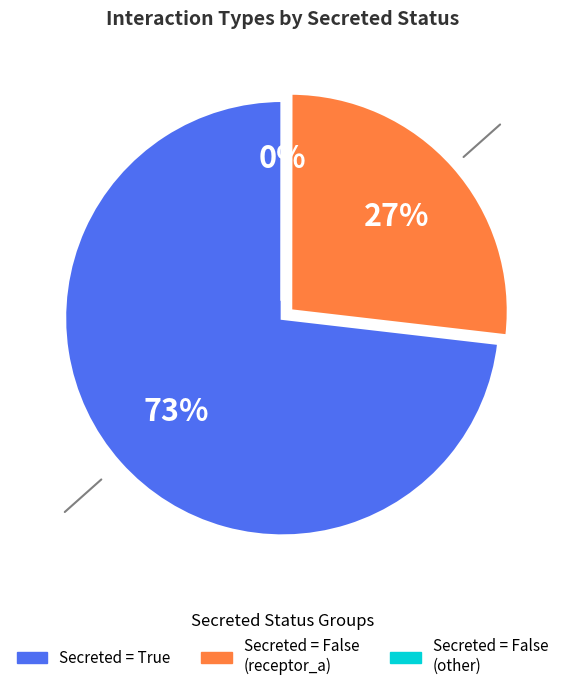

Is there any slice that represents more than half of the pie?

Yes